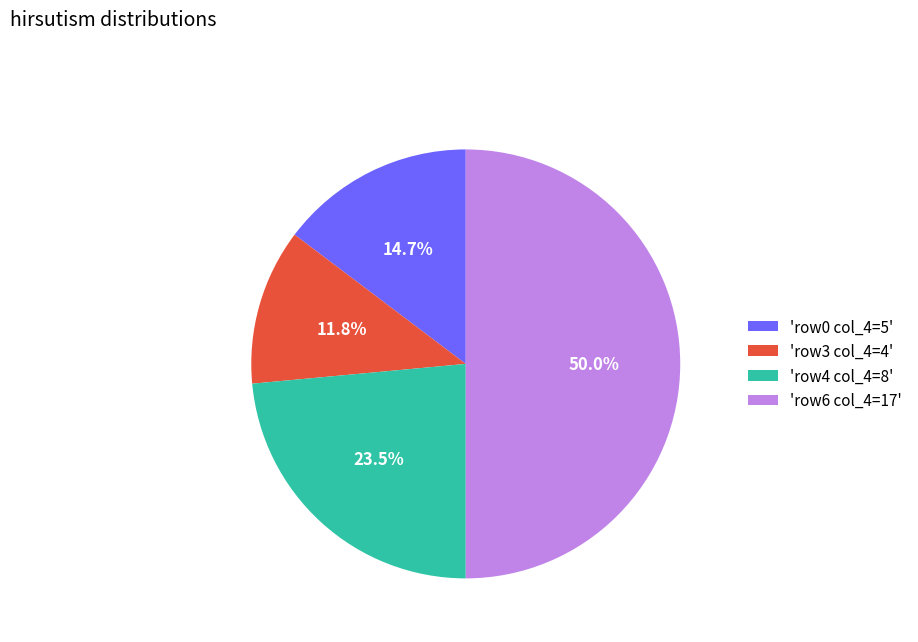

Rank the categories by value from lowest to highest.

'row3 col_4=4', 'row0 col_4=5', 'row4 col_4=8', 'row6 col_4=17'